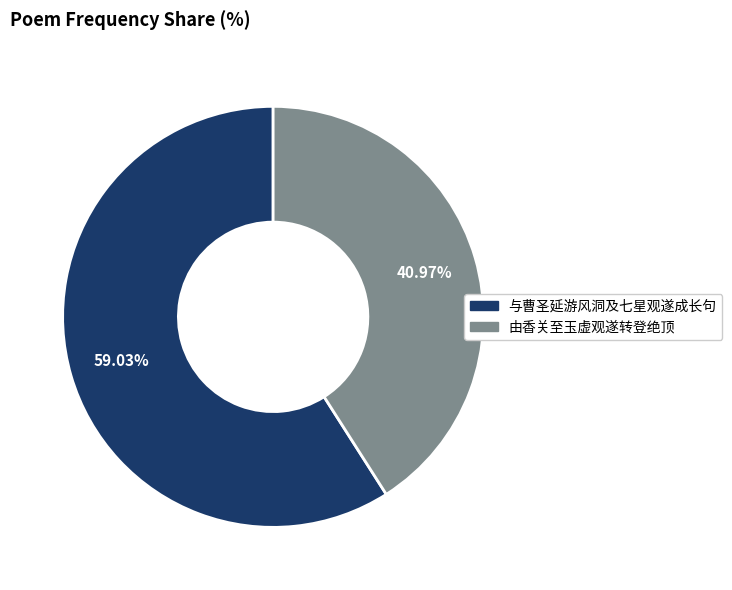

Which has a higher value, 由香关至玉虚观遂转登绝顶 or 与曹圣延游风洞及七星观遂成长句?

与曹圣延游风洞及七星观遂成长句